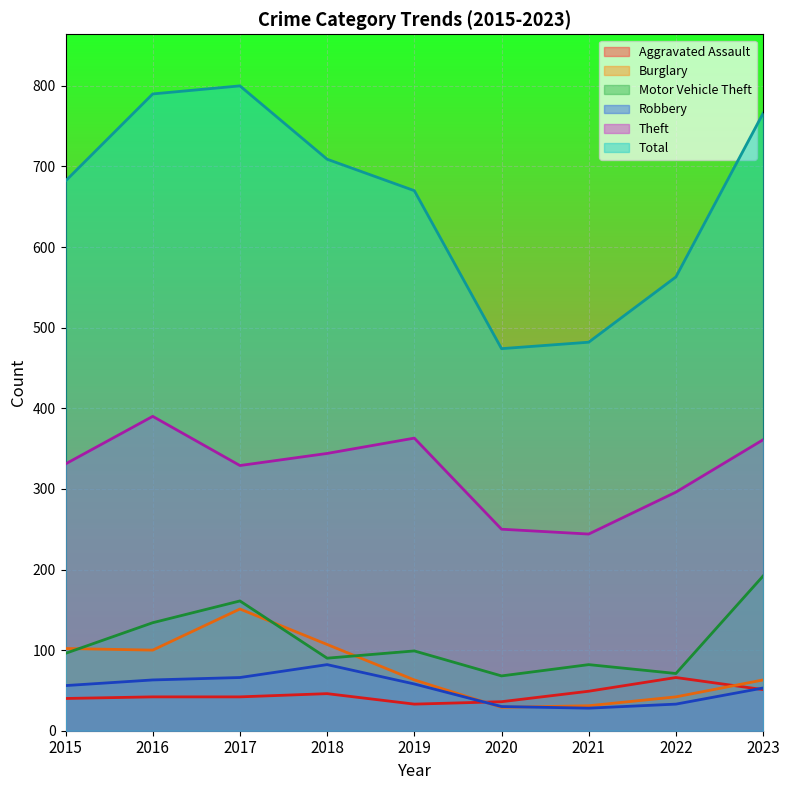

True or false: Aggravated Assault has a value of 46 at 2018.

True